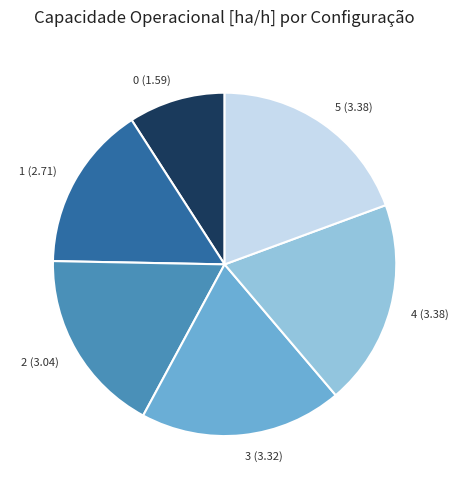

Do 2 (3.04) and 5 (3.38) together represent more than half of the pie?

No